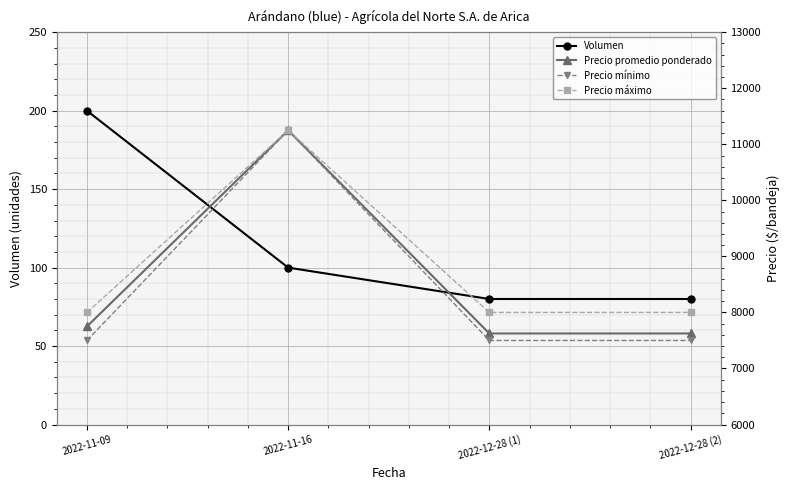

Reading left to right, transcribe all the data shown in this chart.

Volumen: 2022-11-09=200	2022-11-16=100	2022-12-28 (1)=80	2022-12-28 (2)=80
Precio promedio ponderado: 2022-11-09=7750	2022-11-16=11250	2022-12-28 (1)=7625	2022-12-28 (2)=7625
Precio mínimo: 2022-11-09=7500	2022-11-16=11250	2022-12-28 (1)=7500	2022-12-28 (2)=7500
Precio máximo: 2022-11-09=8000	2022-11-16=11250	2022-12-28 (1)=8000	2022-12-28 (2)=8000